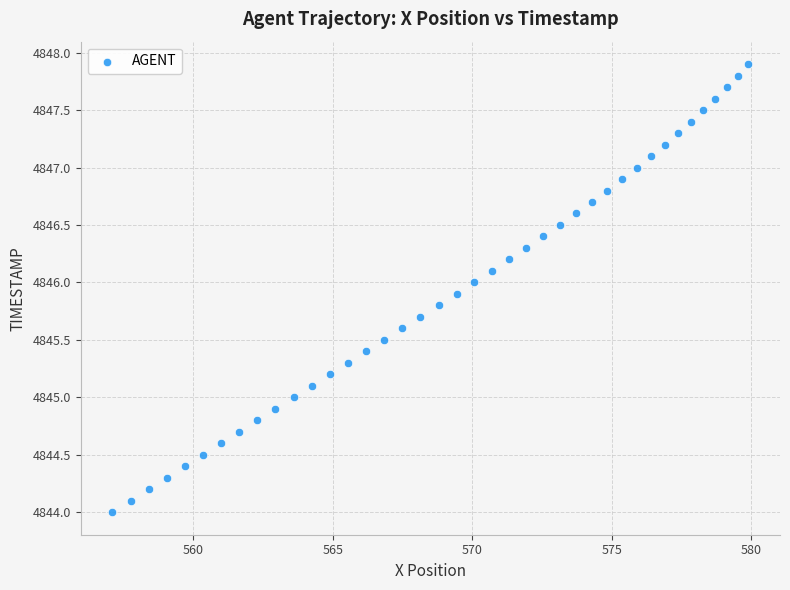

What is the range of Y values (max minus min)?

3.9